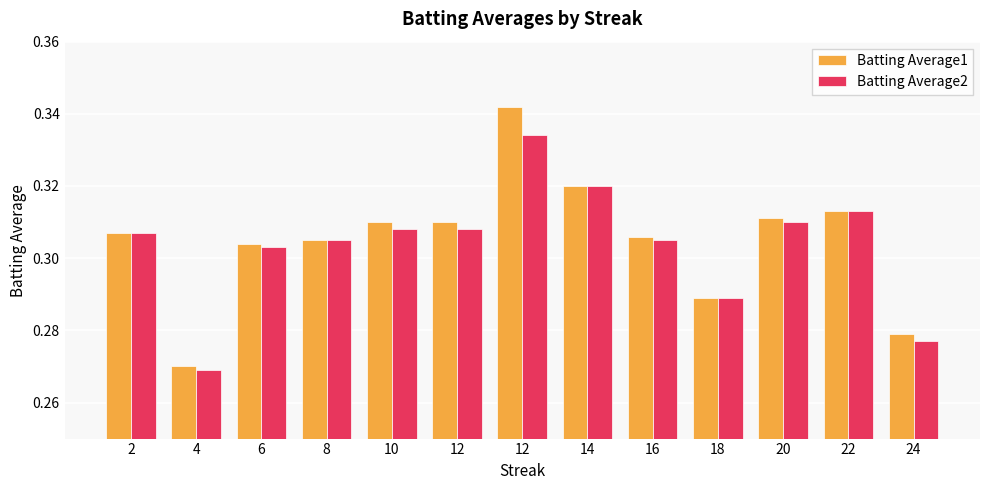

How many groups of bars are there?

13